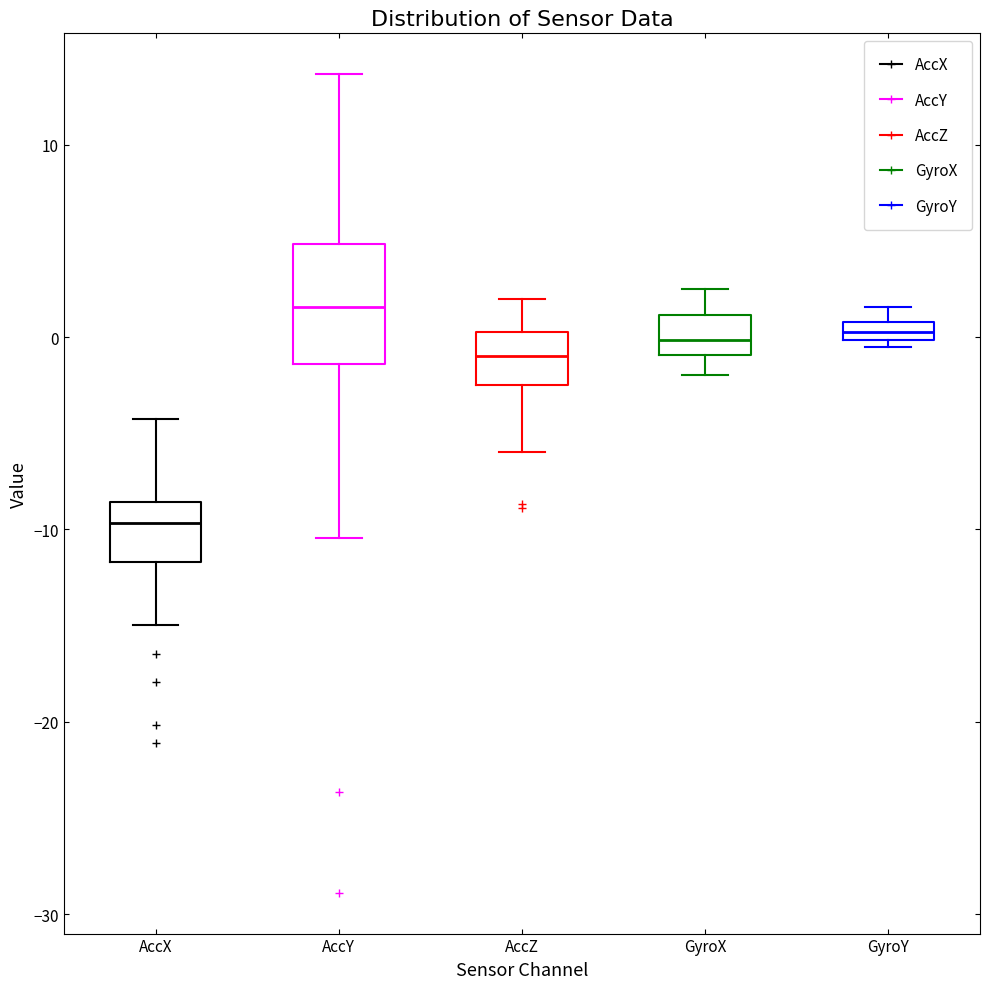

Where does the upper whisker of the box for AccX end on the y-axis? The values are not printed on the chart, so give them approximately, as read against the axis.

-4